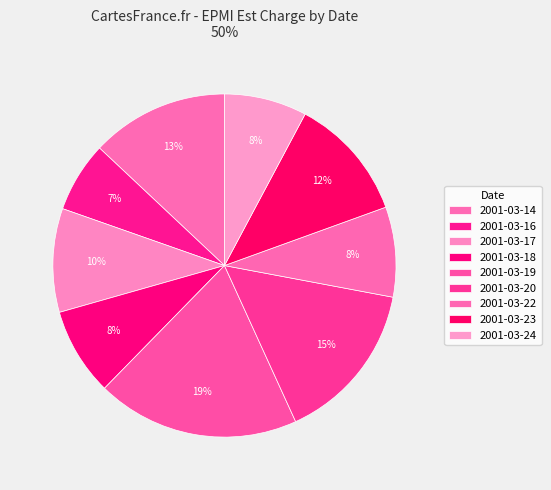

How many segments does this pie chart have?

9